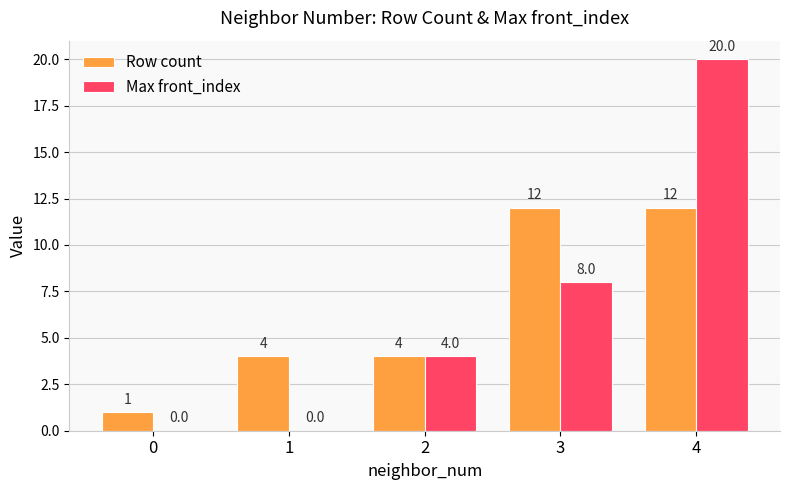

What is the approximate value of Row count at 3, to the nearest 5?

10